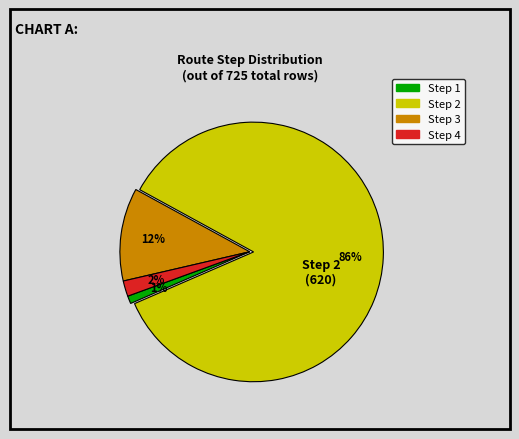

Which has a higher value, Step 3 or Step 2?

Step 2